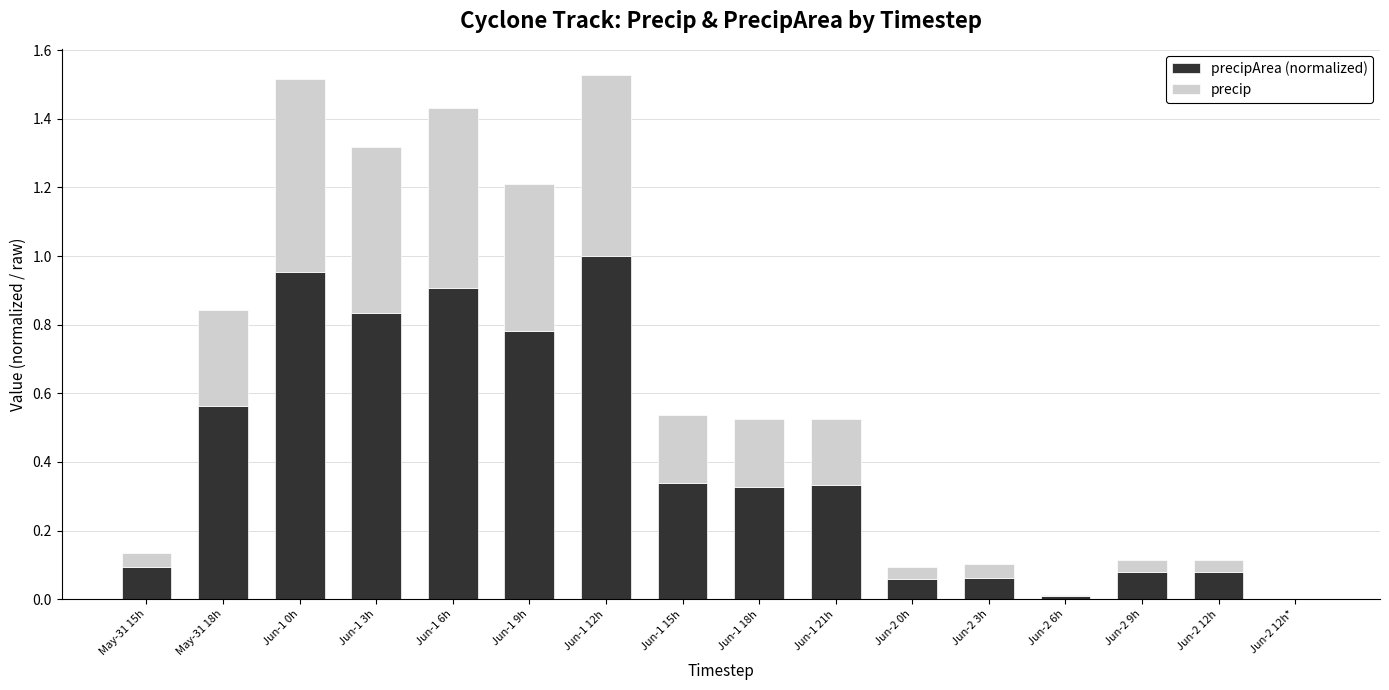

What is the total value across all series at Jun-1 3h?

1.3